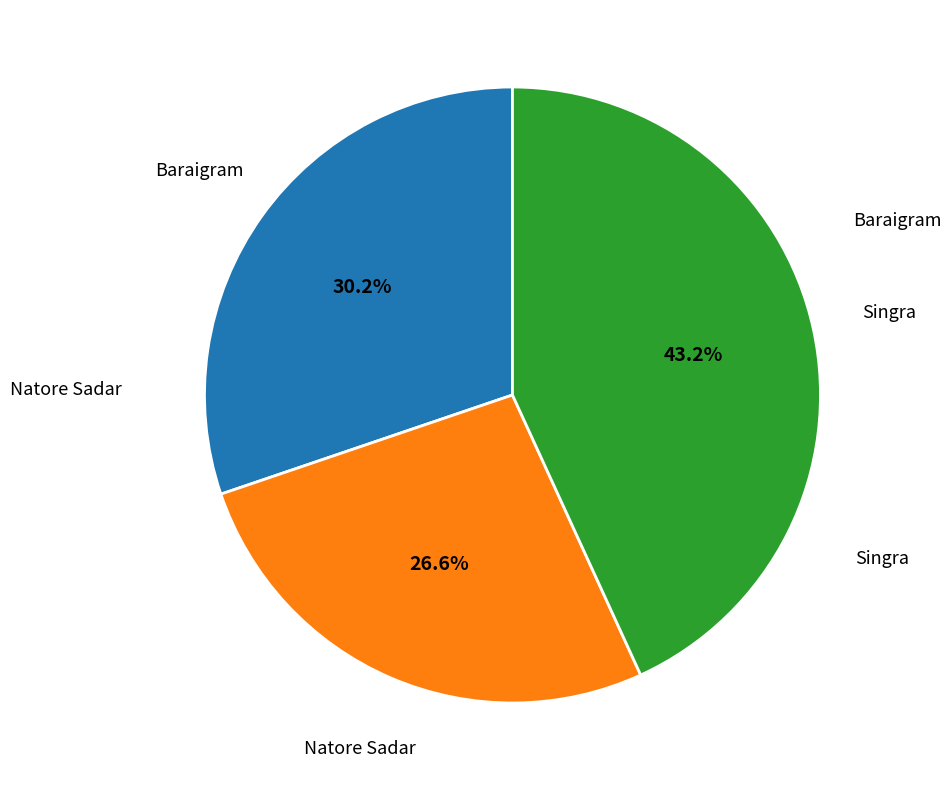

How many slices are in this pie chart?

3